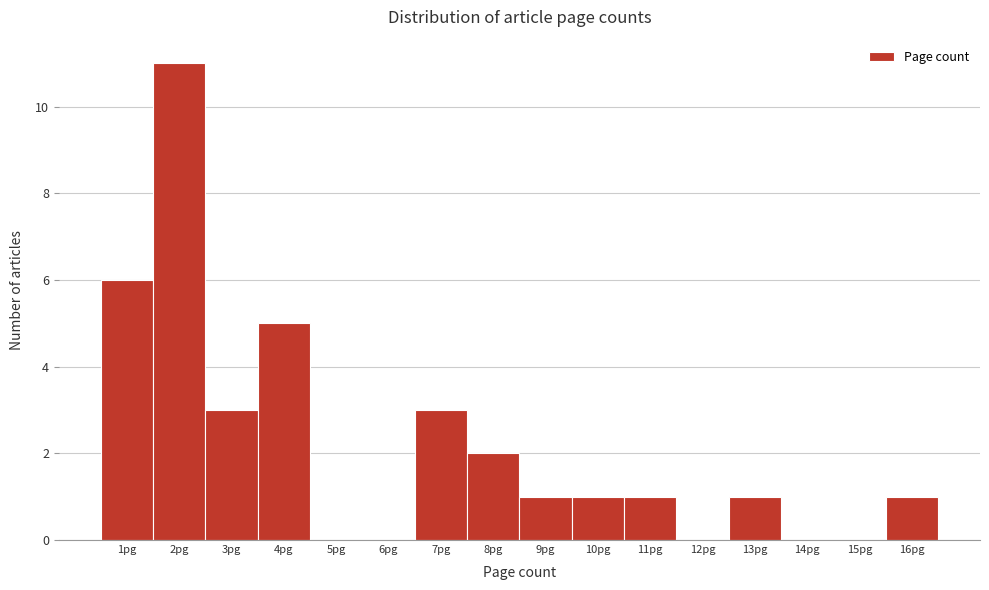

Reading left to right, list every bar in this chart as the range it spans on the x-axis followed by its height. The values are not printed on the chart, so give them approximately, as read against the axis.

0.5 to 1.5: 6
1.5 to 2.5: 11
2.5 to 3.5: 3
3.5 to 4.5: 5
4.5 to 5.5: 0
5.5 to 6.5: 0
6.5 to 7.5: 3
7.5 to 8.5: 2
8.5 to 9.5: 1
9.5 to 10.5: 1
10.5 to 11.5: 1
11.5 to 12.5: 0
12.5 to 13.5: 1
13.5 to 14.5: 0
14.5 to 15.5: 0
15.5 to 16.5: 1